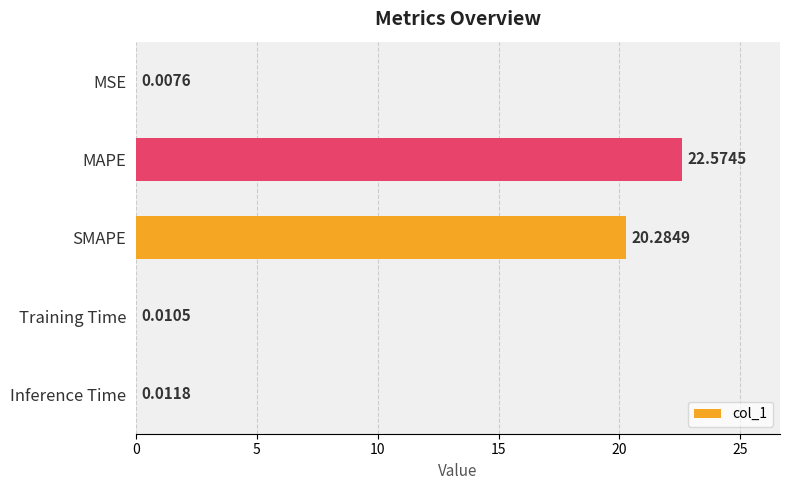

What is the sum of all values?

42.9